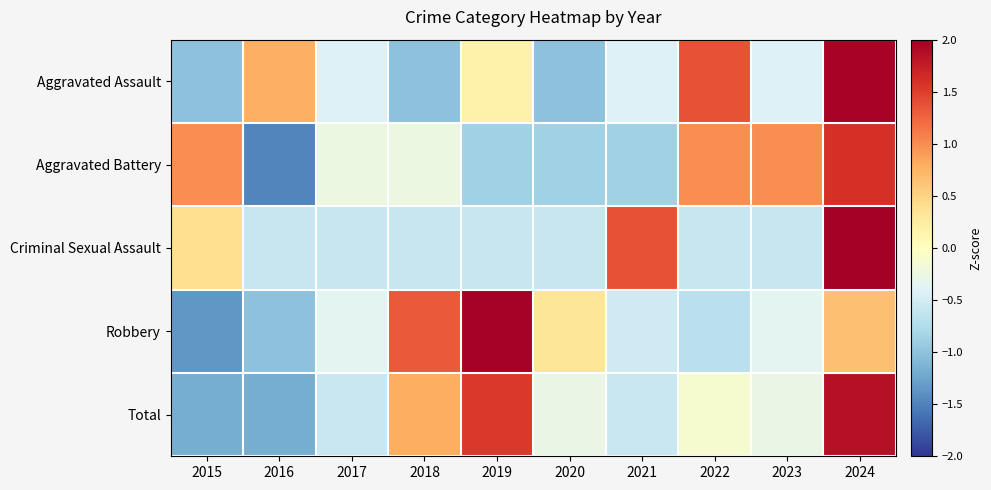

Rank the series at 2024 from highest to lowest value.

Criminal Sexual Assault, Aggravated Assault, Total, Aggravated Battery, Robbery